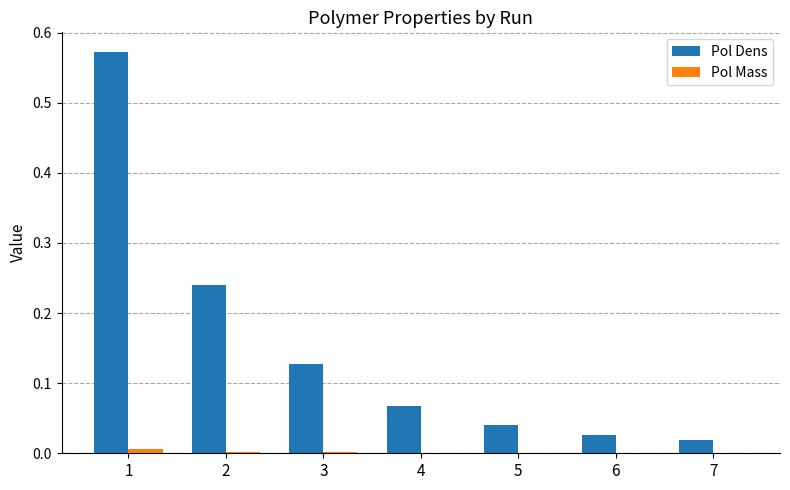

Between 4 and 7, which series saw the biggest shift?

Pol Dens